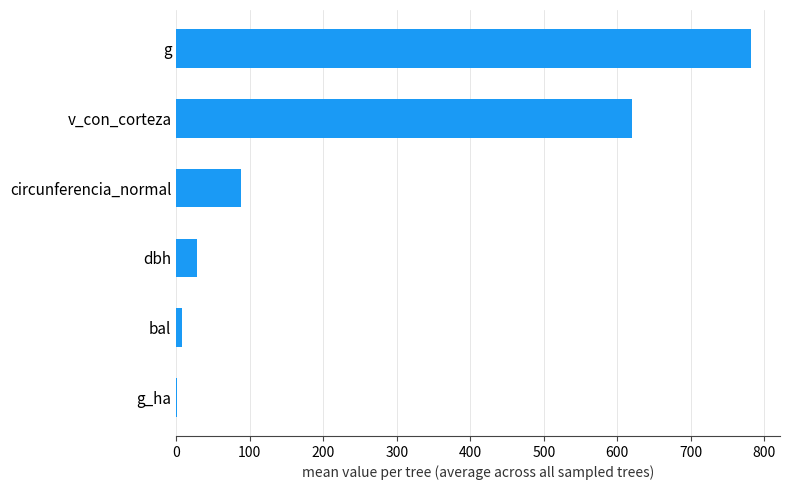

Reading bottom to top, what are all the values shown in this chart?

g_ha=1.1	bal=8.3	dbh=27.9	circunferencia_normal=87.8	v_con_corteza=620.2	g=782.2